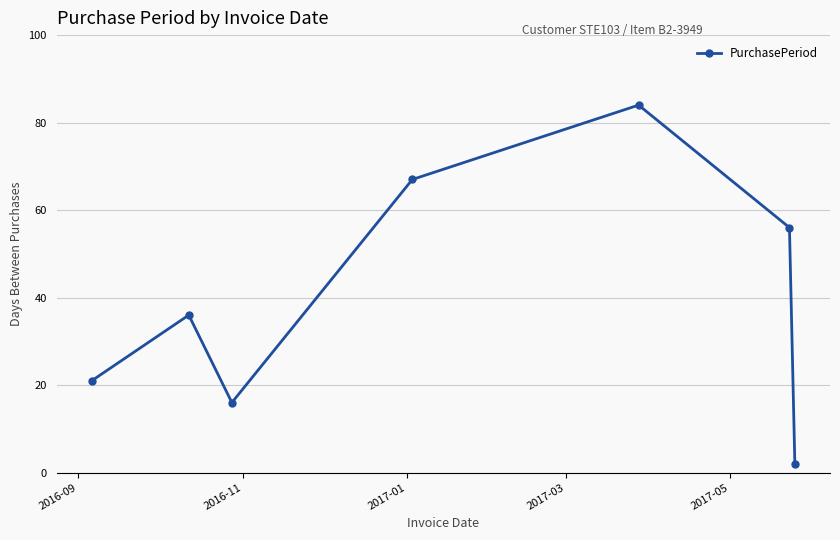

How many interior local peaks (higher than both neighbors) does the data have?

2